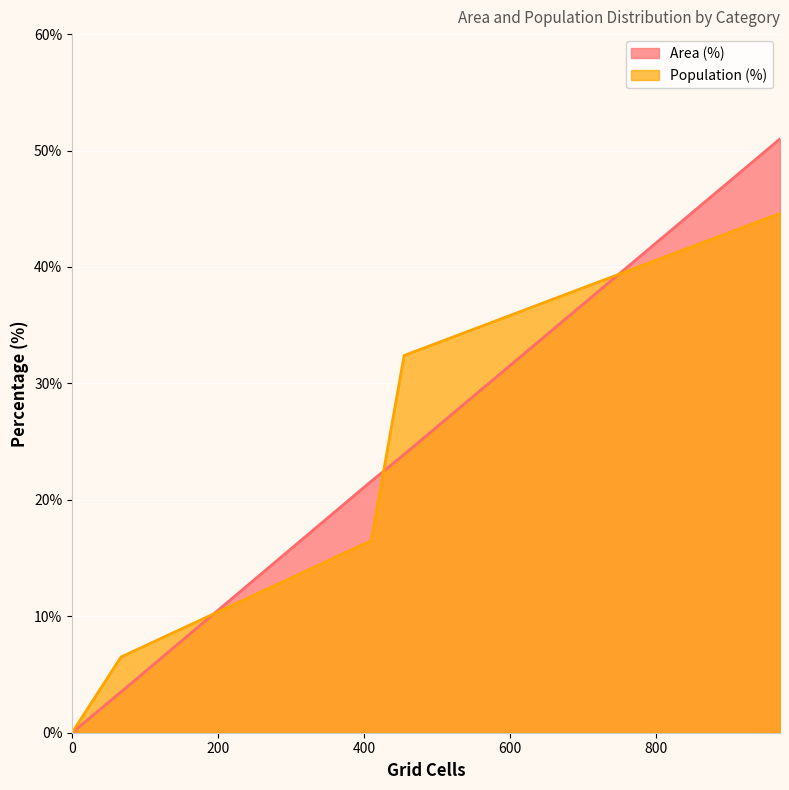

What is the difference between the second highest and second lowest values in the Area (%) series?

23.9